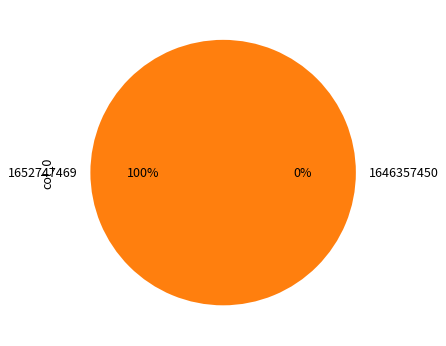

True or false: 1652747469 accounts for 100% of the total.

True